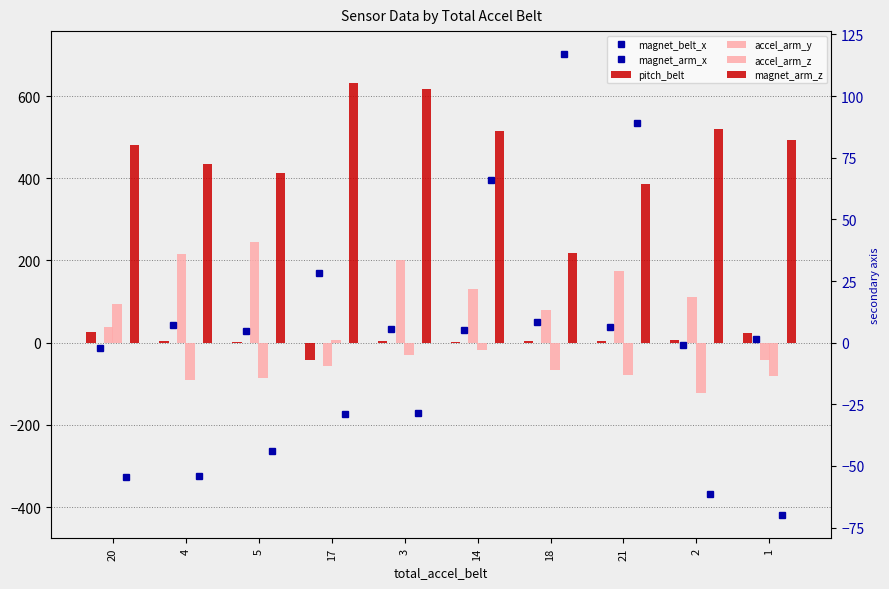

What are all the series names shown in the legend?

magnet_belt_x, magnet_arm_x, pitch_belt, accel_arm_y, accel_arm_z, magnet_arm_z